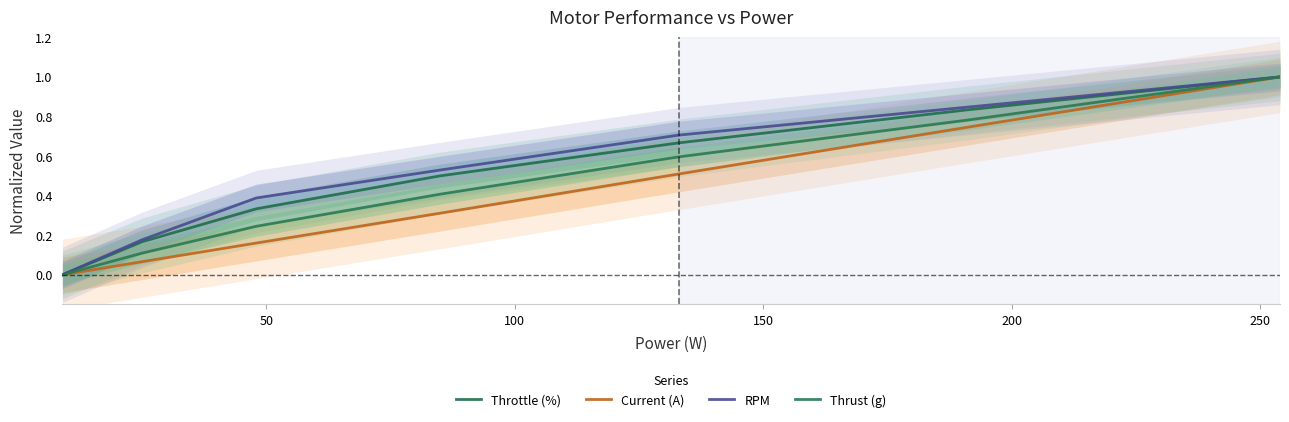

List the series in order of their peak value, lowest first.

Throttle (%), Current (A), RPM, Thrust (g)